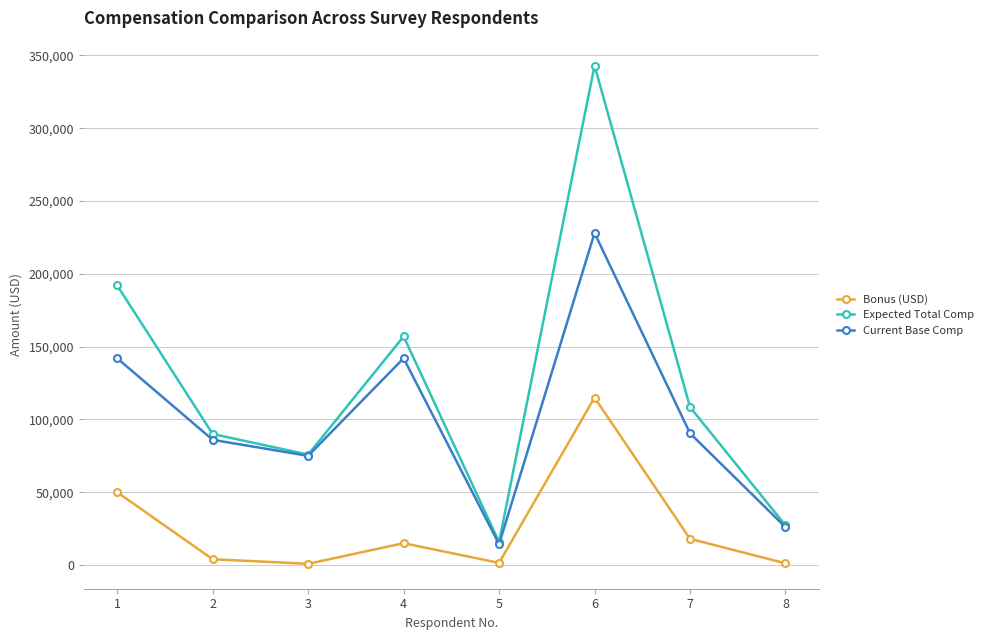

Is the value of Bonus (USD) at 8 greater than the value of Current Base Comp at 5?

No